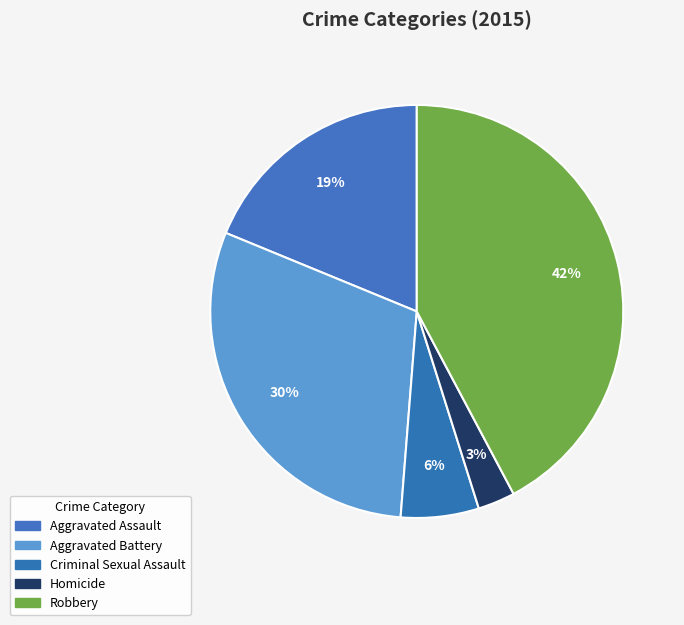

To the nearest percent, what is the difference between the largest and smallest slice percentages?

39%